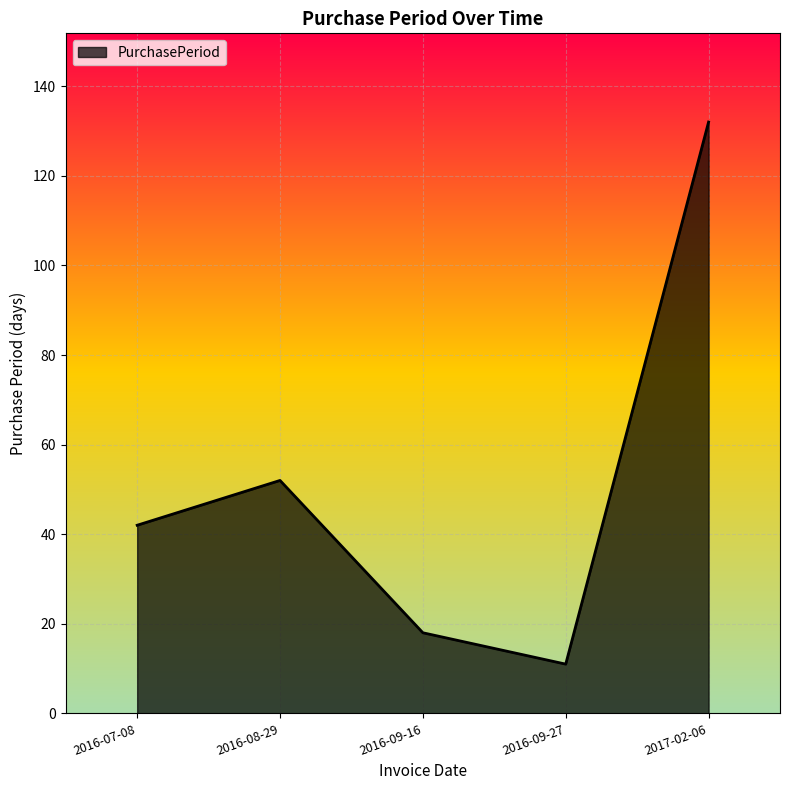

The value at 2016-09-27 is 6. True or false?

False